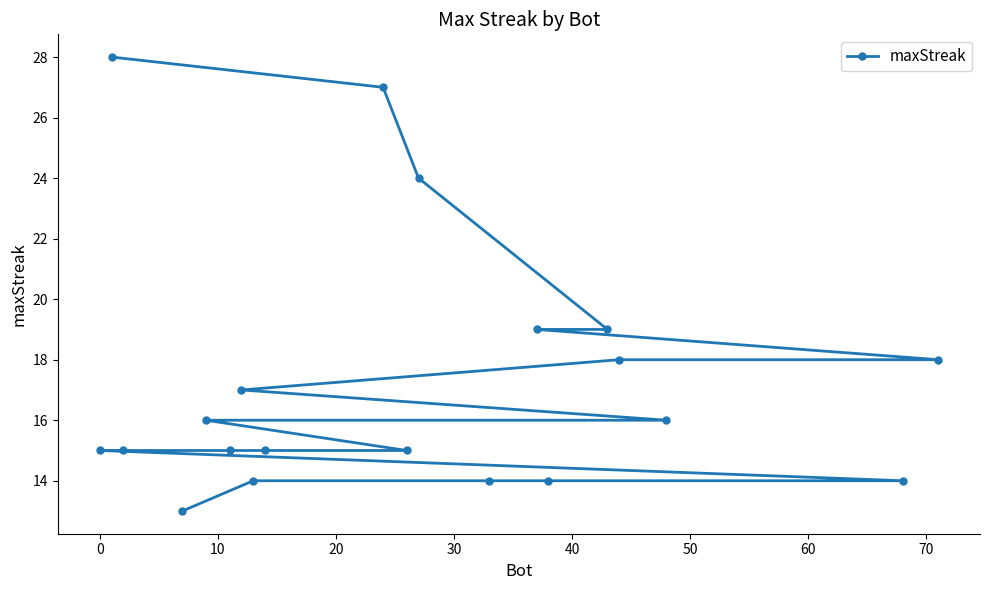

What is the difference between the maximum and second lowest values?

14